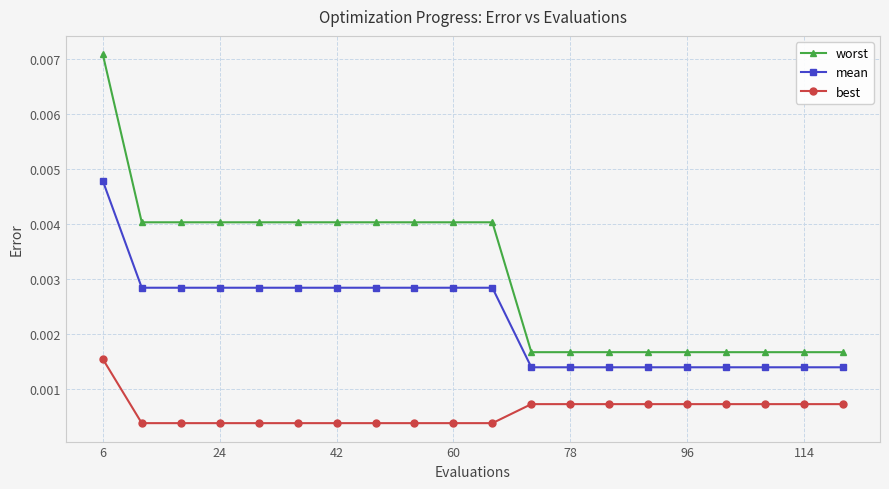

Count the best values in the range 0 to 1.

20